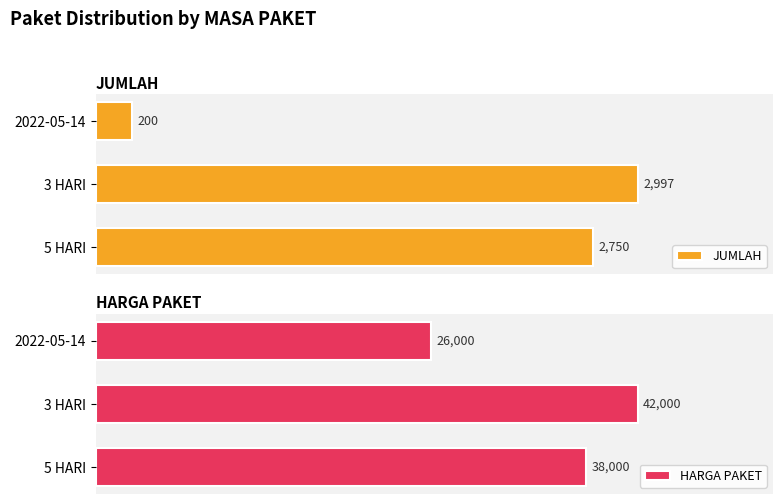

Rank the categories by JUMLAH value from lowest to highest.

2022-05-14, 5 HARI, 3 HARI